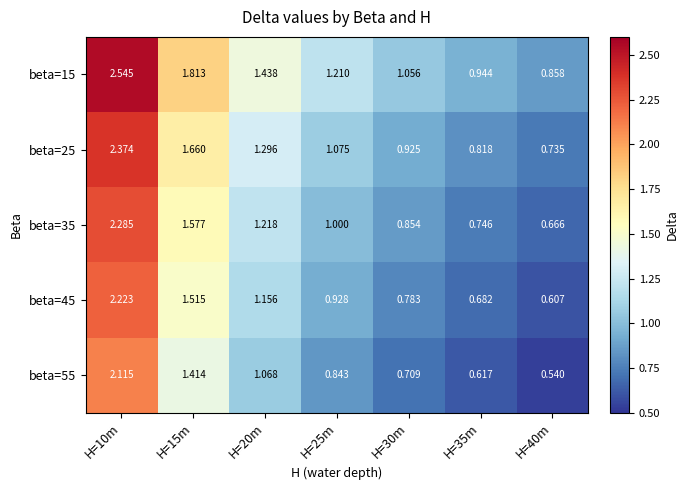

Is the value of beta=35 at H=35m greater than the value of beta=45 at H=30m?

No